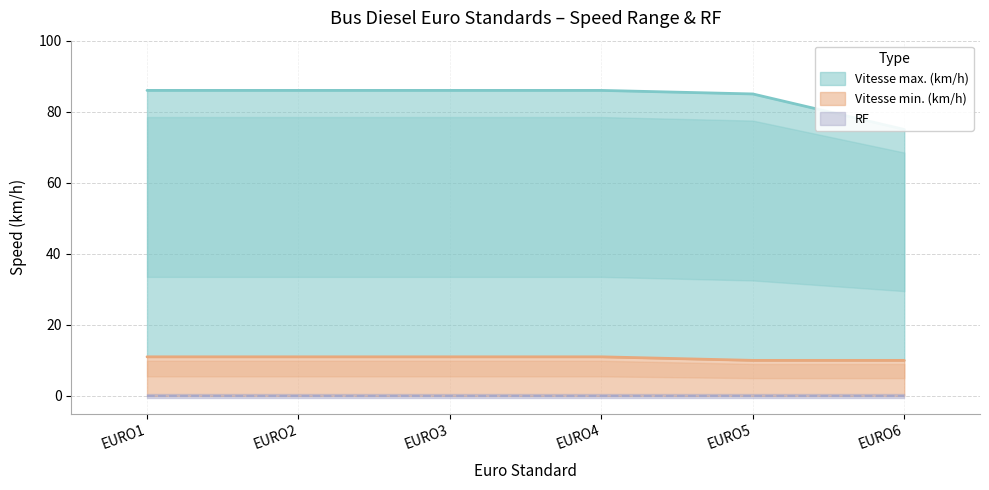

True or false: Vitesse min. (km/h) and Vitesse max. (km/h) intersect in this chart.

False